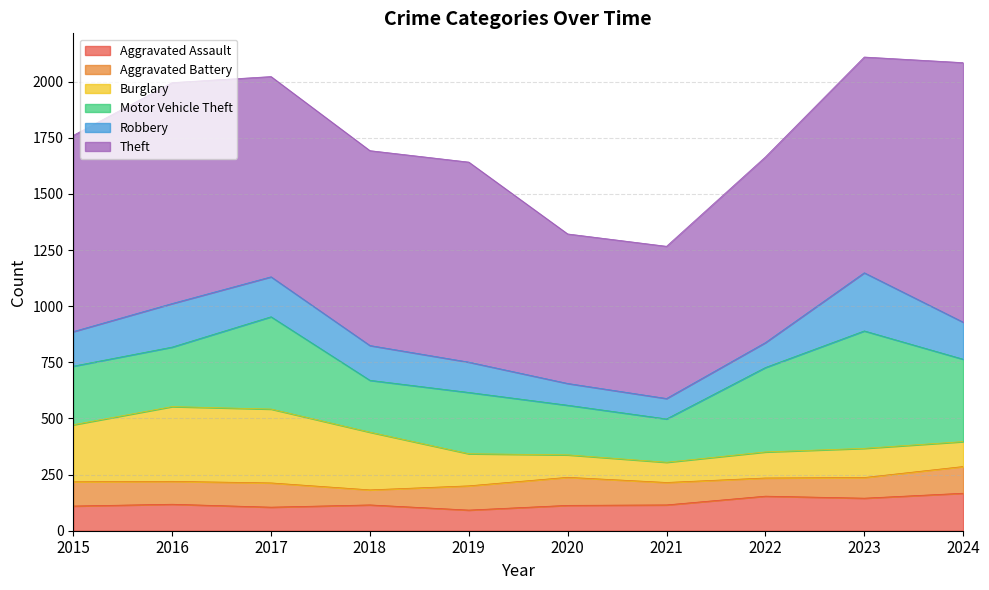

True or false: Theft has more than 1 points higher than both neighbors.

True